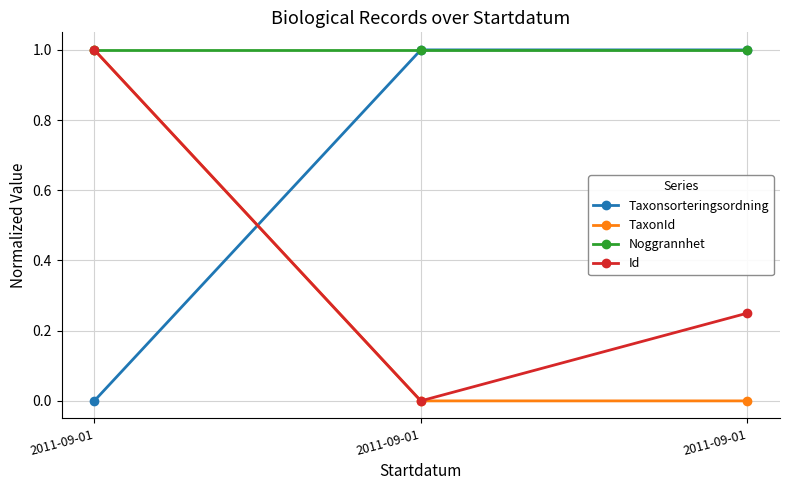

Reading left to right, what are all the values shown in this chart?

Taxonsorteringsordning: 2011-09-01=0.0	2011-09-01=1.0	2011-09-01=1.0
TaxonId: 2011-09-01=1.0	2011-09-01=0.0	2011-09-01=0.0
Noggrannhet: 2011-09-01=1.0	2011-09-01=1.0	2011-09-01=1.0
Id: 2011-09-01=1.0	2011-09-01=0.0	2011-09-01=0.2